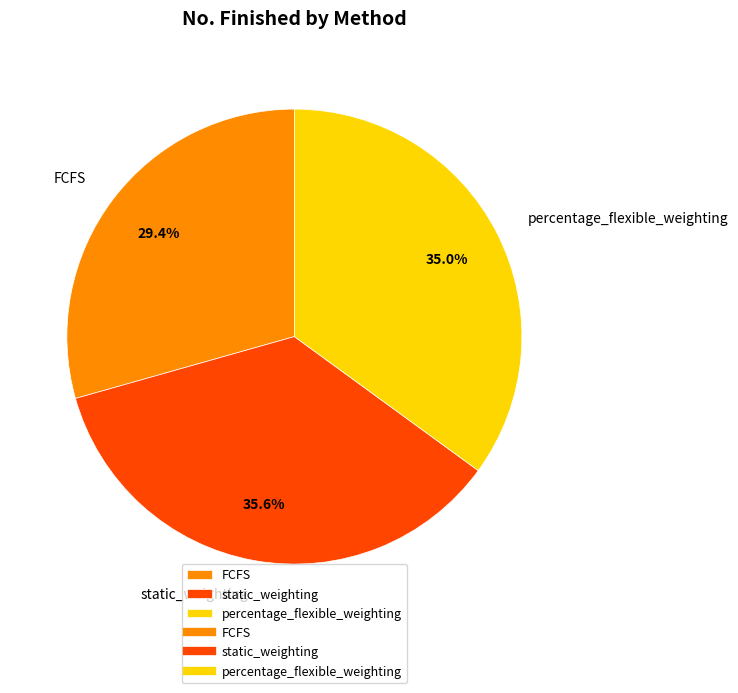

Count the number of slices in the pie.

3